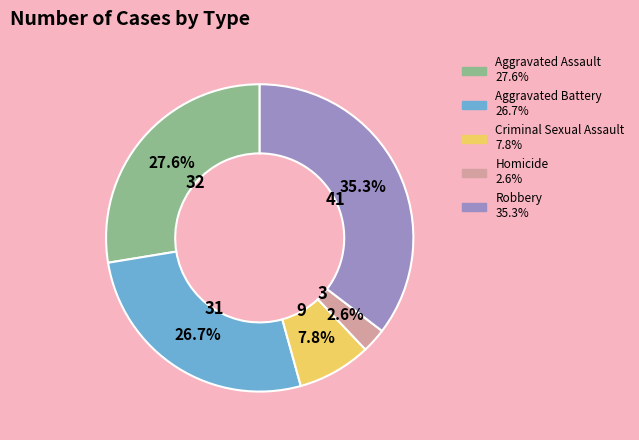

Which has a higher value, Criminal Sexual Assault or Robbery?

Robbery